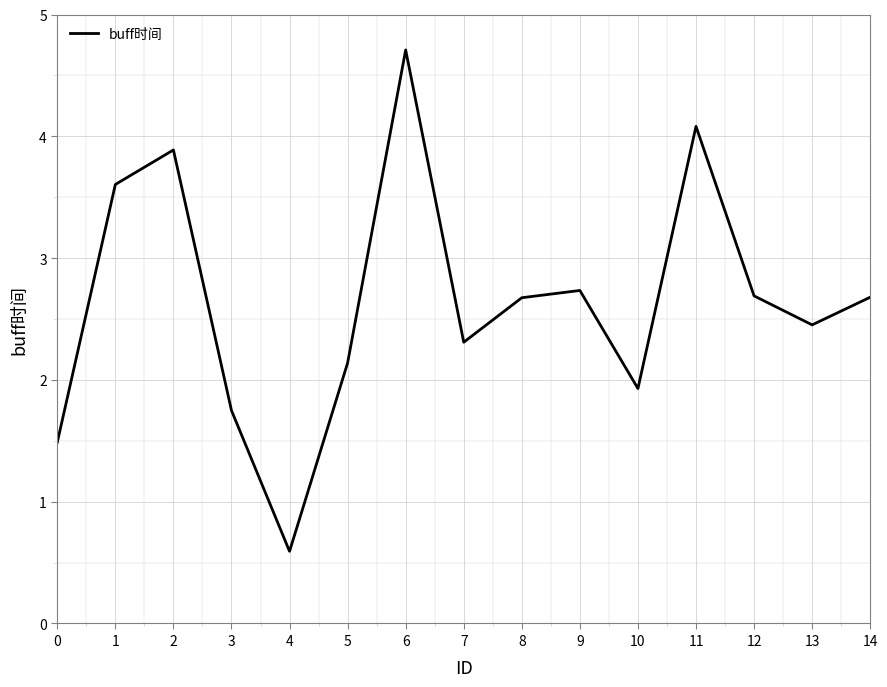

Which has a higher value, 3 or 9?

9